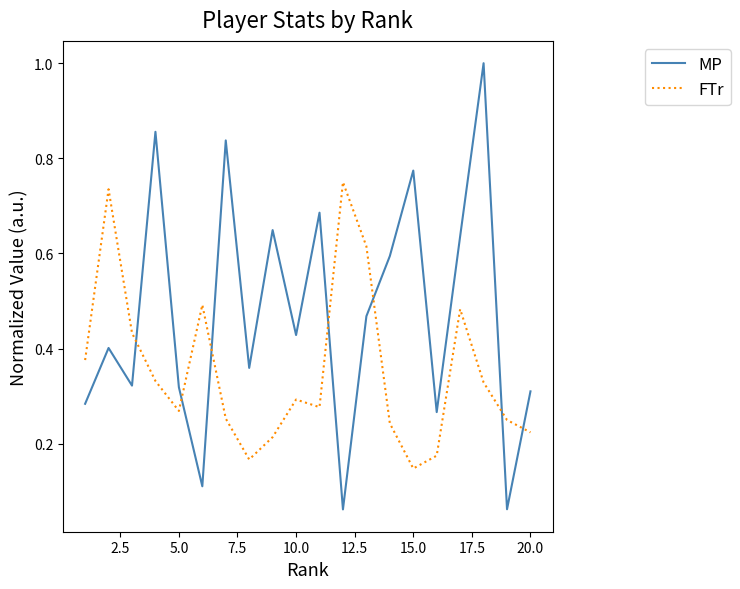

Count the number of data series in this chart.

2